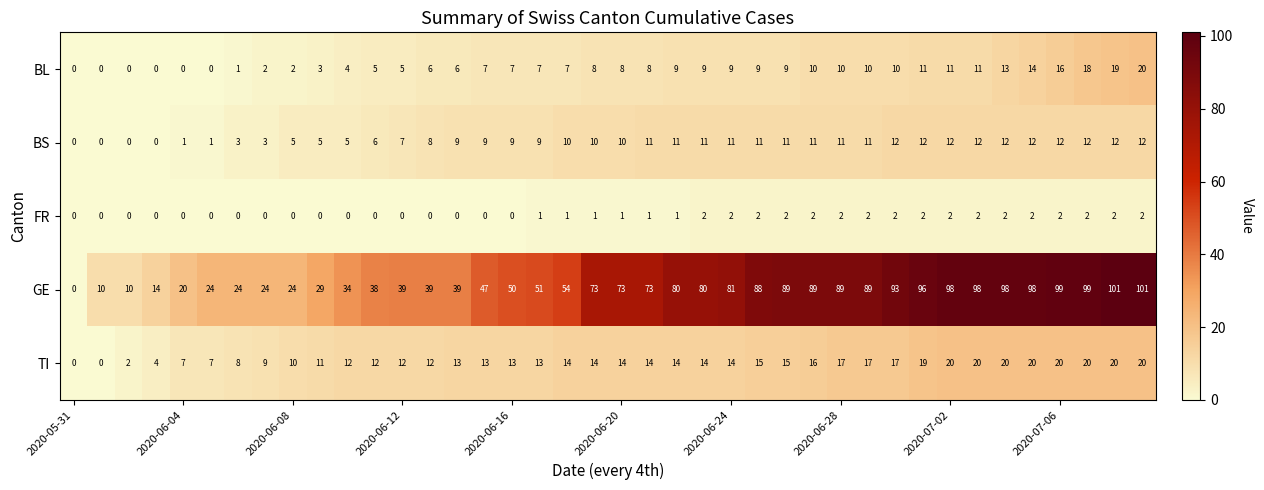

How many distinct data groups are displayed?

5